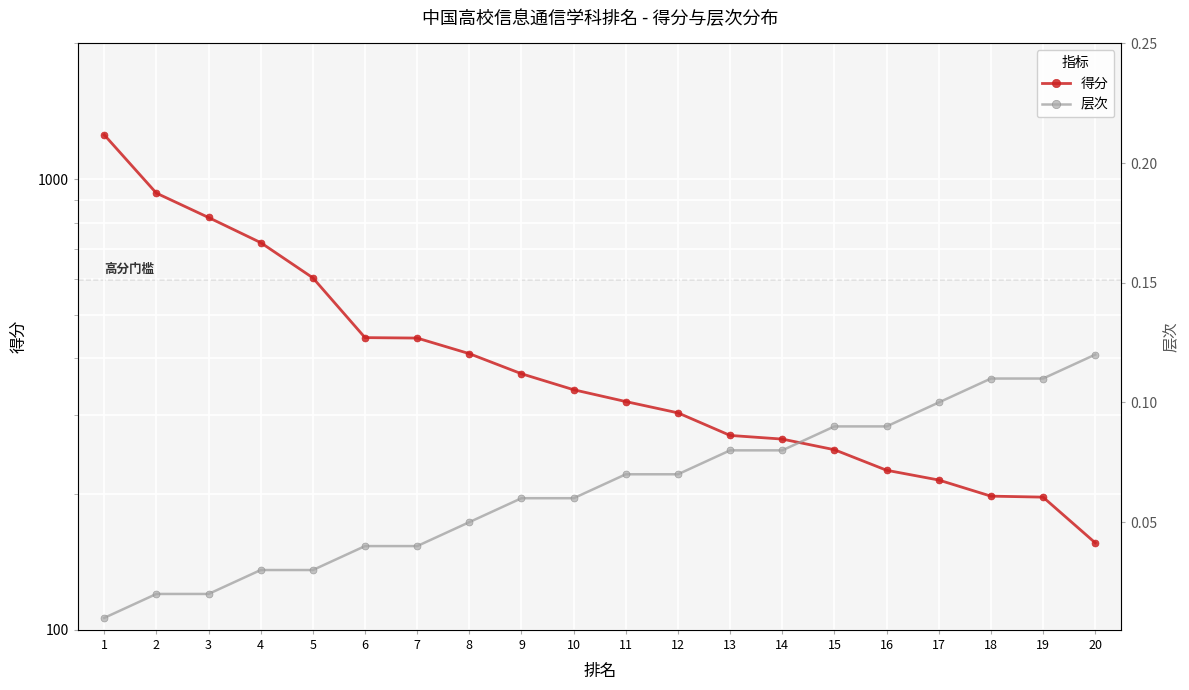

Which series has the largest total across all categories?

得分